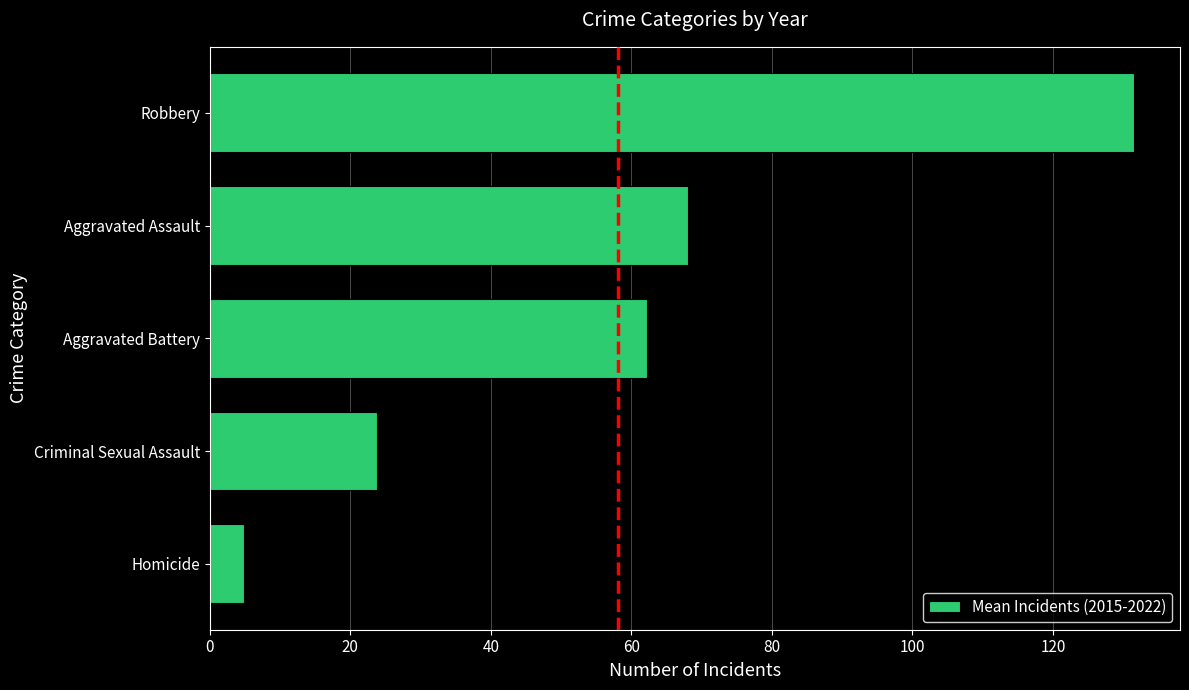

At which label is the value closest to 68?

Aggravated Assault